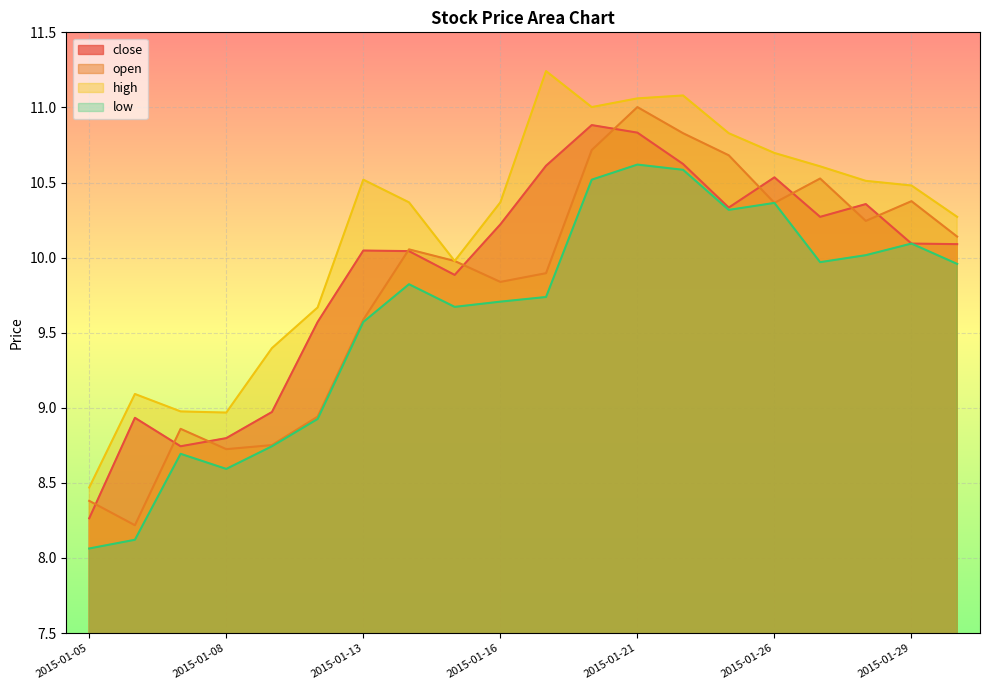

In open, how many points are higher than both neighbors (excluding endpoints)?

5